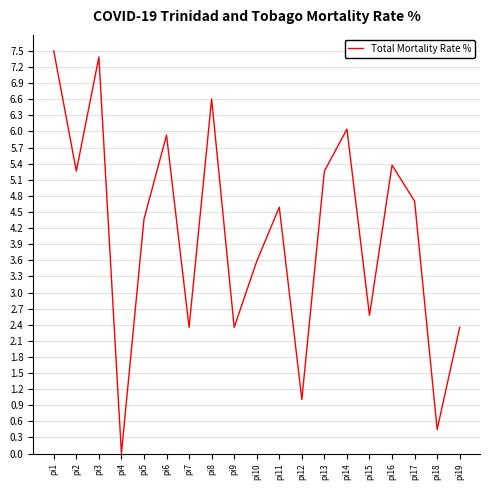

What is the difference between the second highest and second lowest values?

6.9